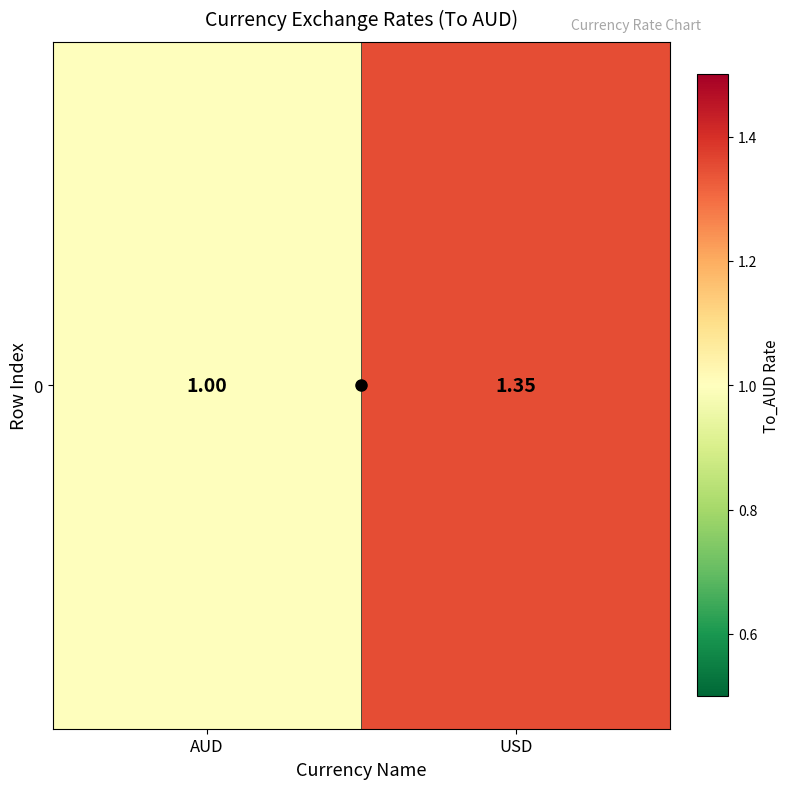

List the labels in order of value, largest first.

USD, AUD